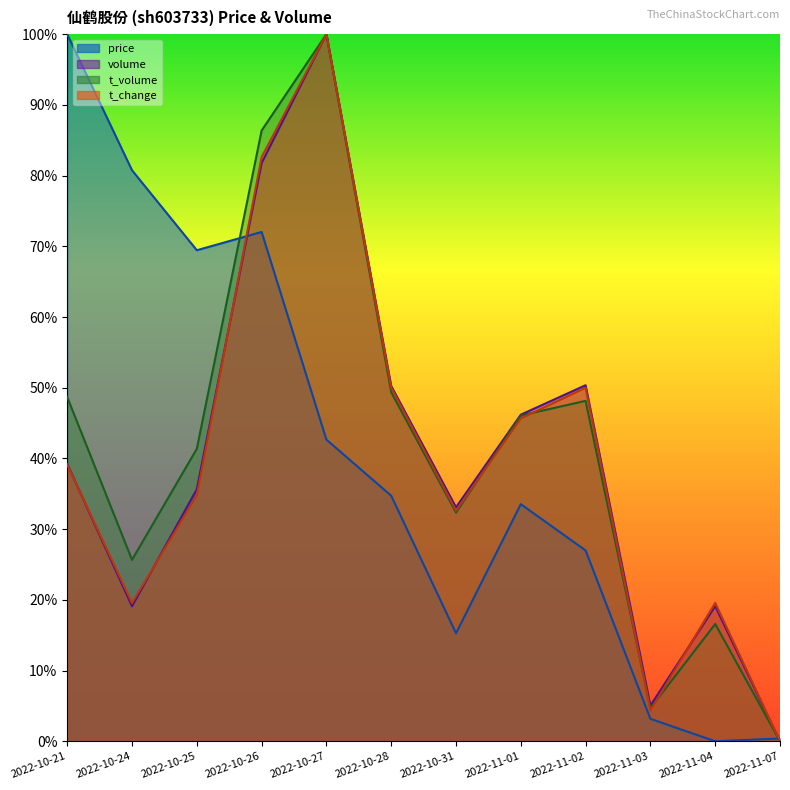

What is the difference between the t_change values at 2022-11-03 and 2022-10-31?

0.3